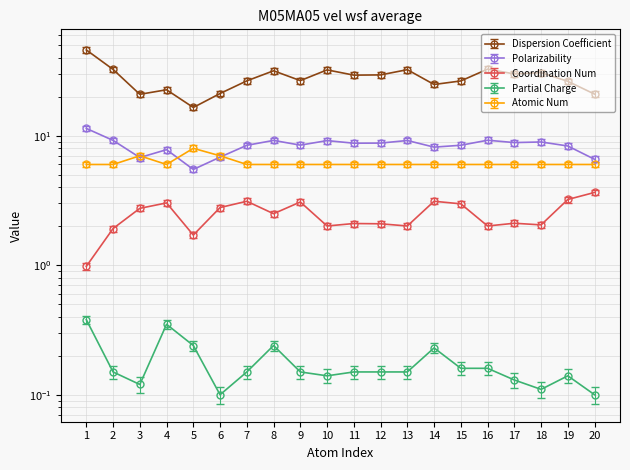

True or false: Coordination Num and Dispersion Coefficient cross at least once.

False